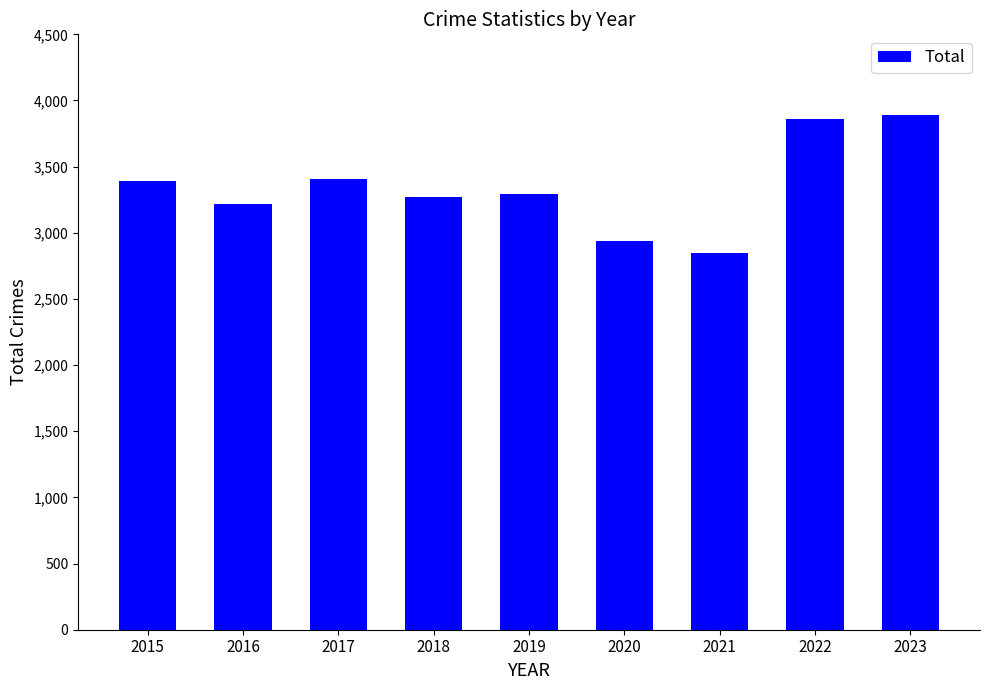

How many categories are shown in the chart?

9